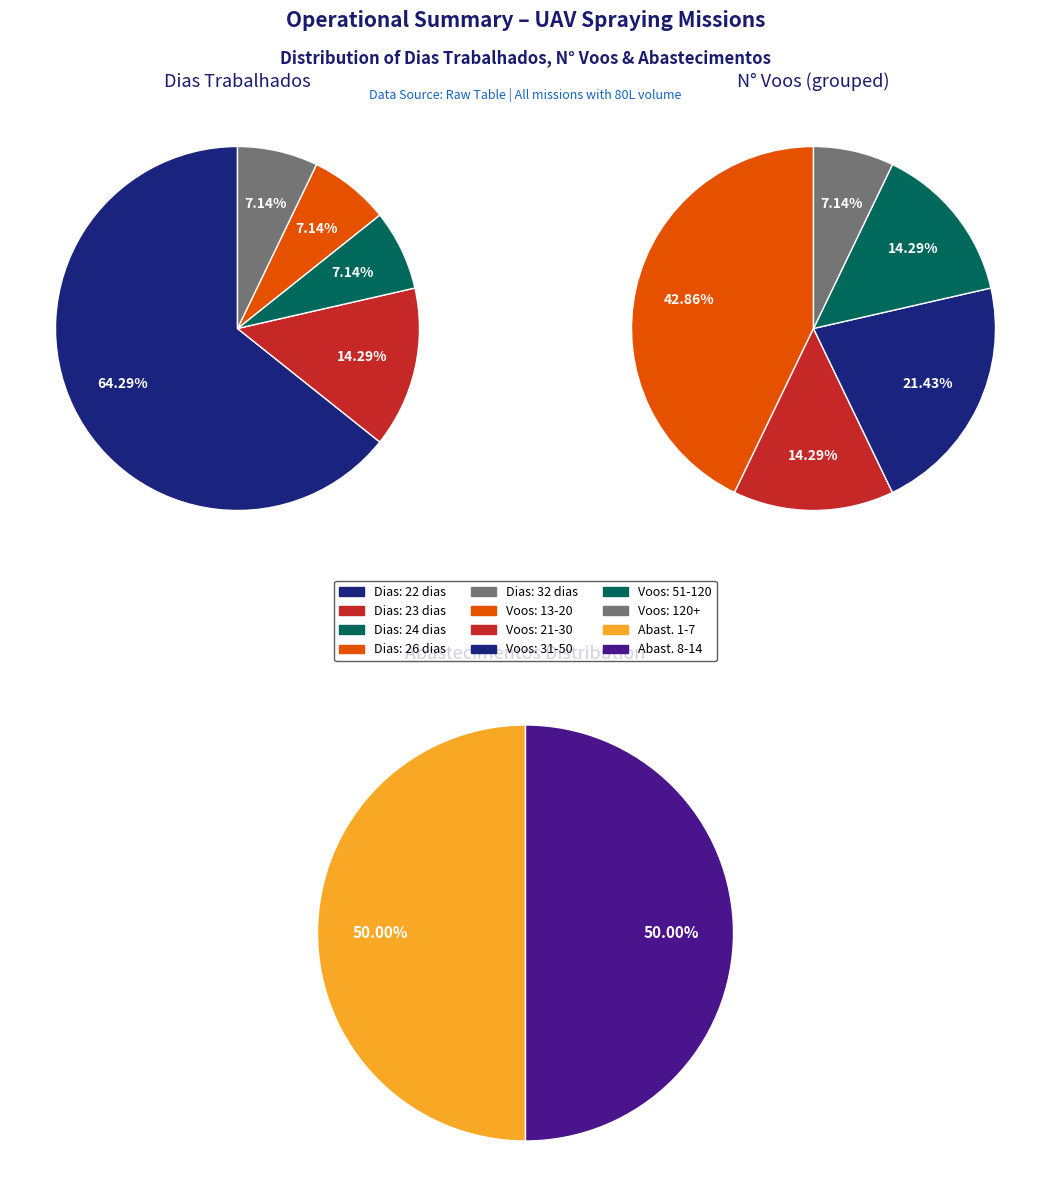

Does dias account for over 50% of the chart?

No